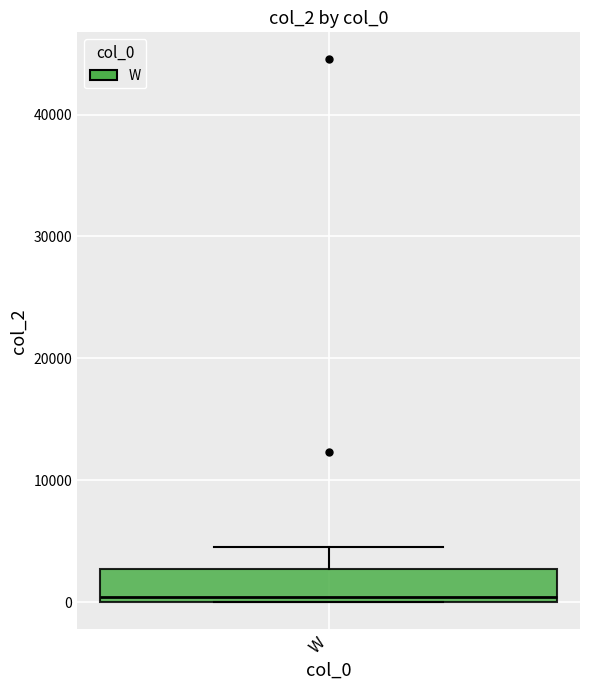

Read this box plot against the y-axis: the position of the median line, the range covered by the box, and the ends of both whiskers. The values are not printed on the chart, so give them approximately, as read against the axis.

median 0 (just above the box's lower edge), box 0 to 3000, whiskers 0 to 5000